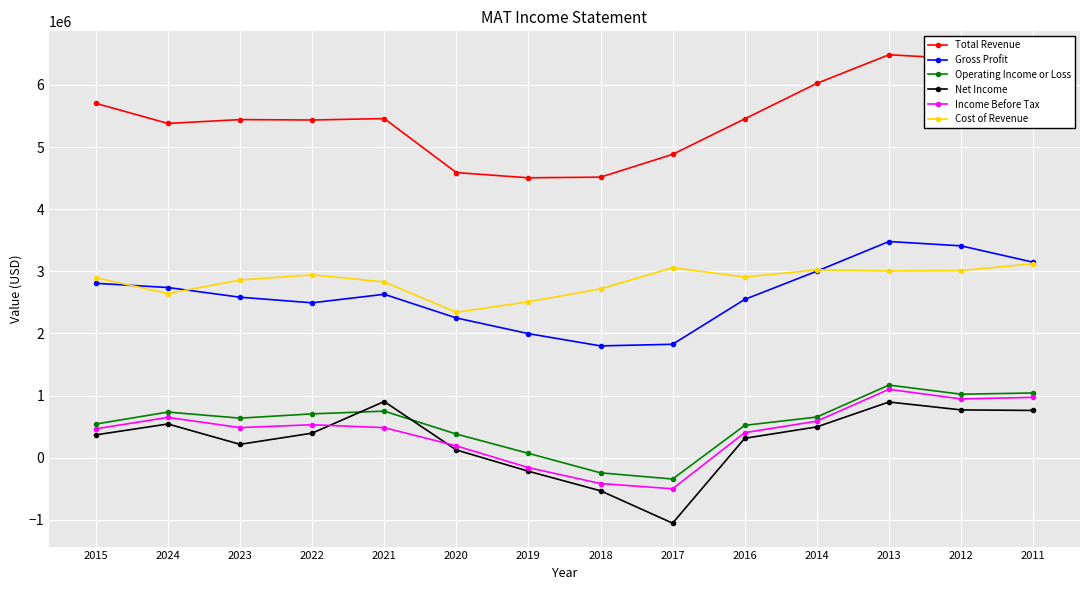

True or false: Operating Income or Loss has a value of 1144420 at 2021.

False